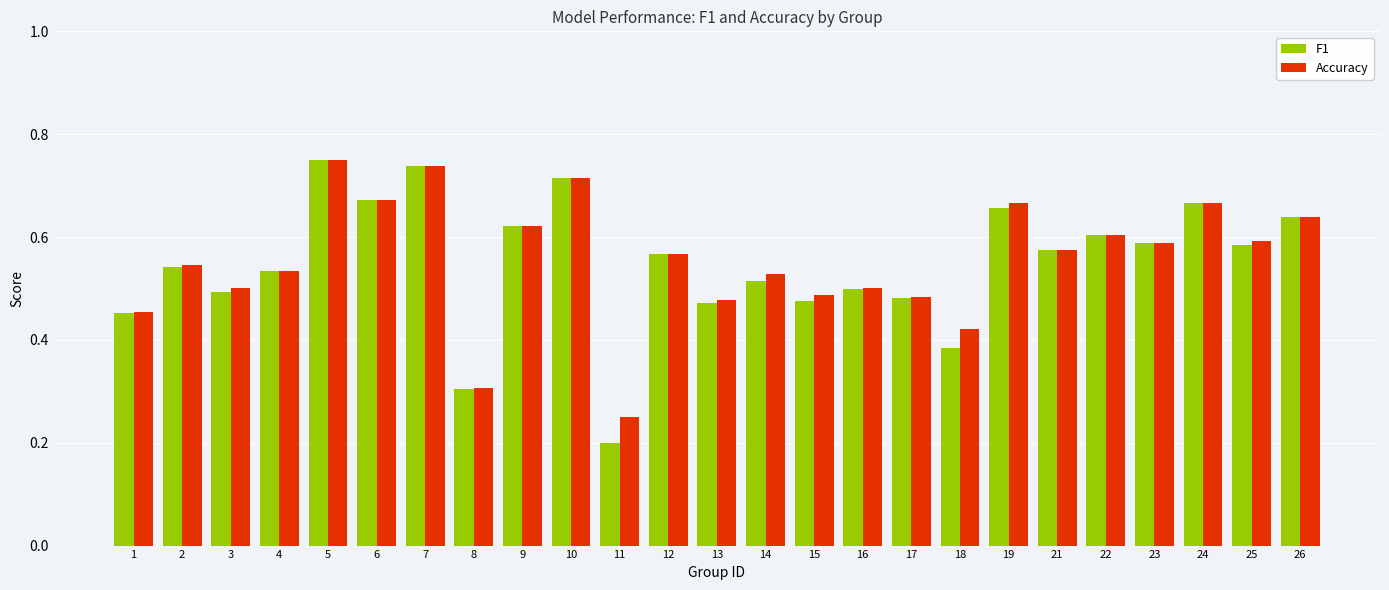

What is the sum of all F1 values?

13.7